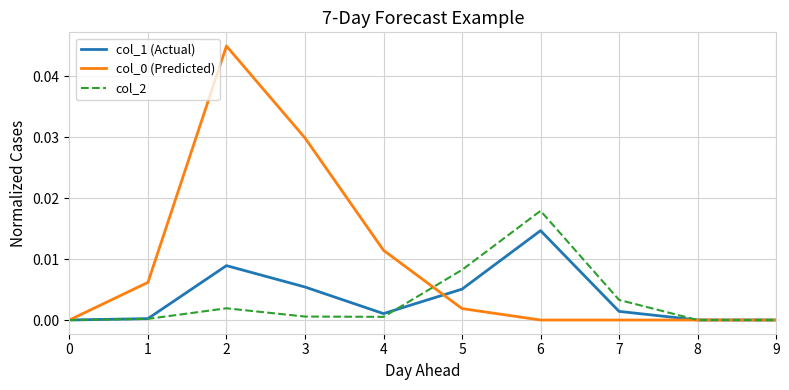

True or false: col_1 (Actual) has more than 1 interior local peaks.

True